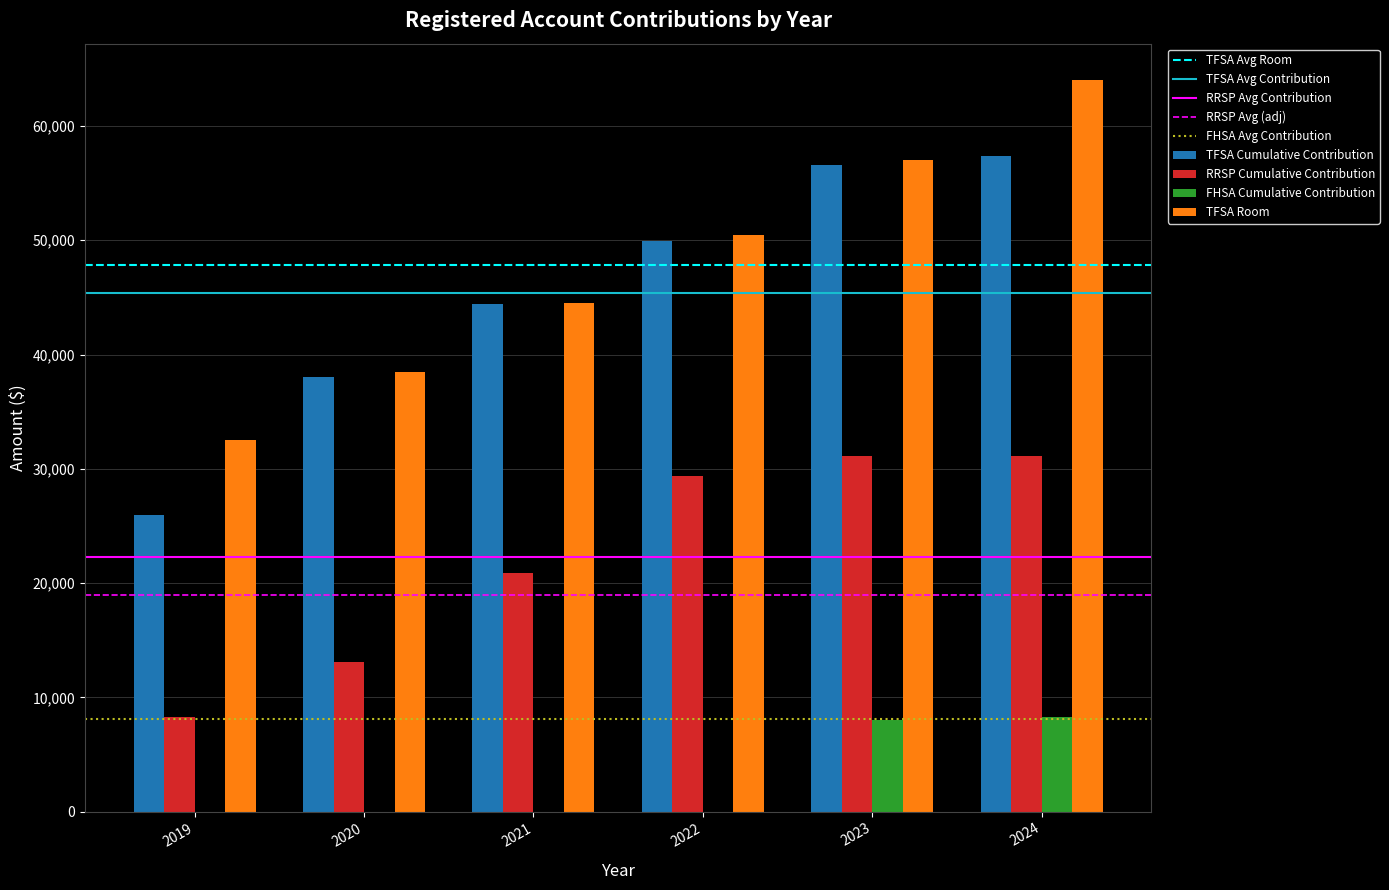

Which category has the highest value across all series?

2024